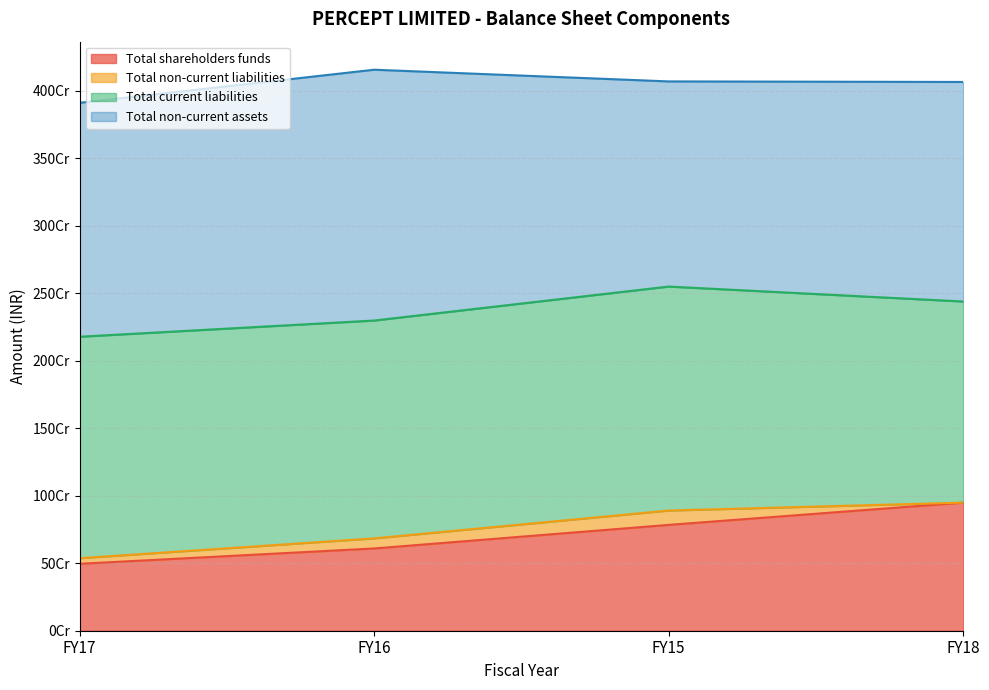

How many categories are shown in the chart?

4